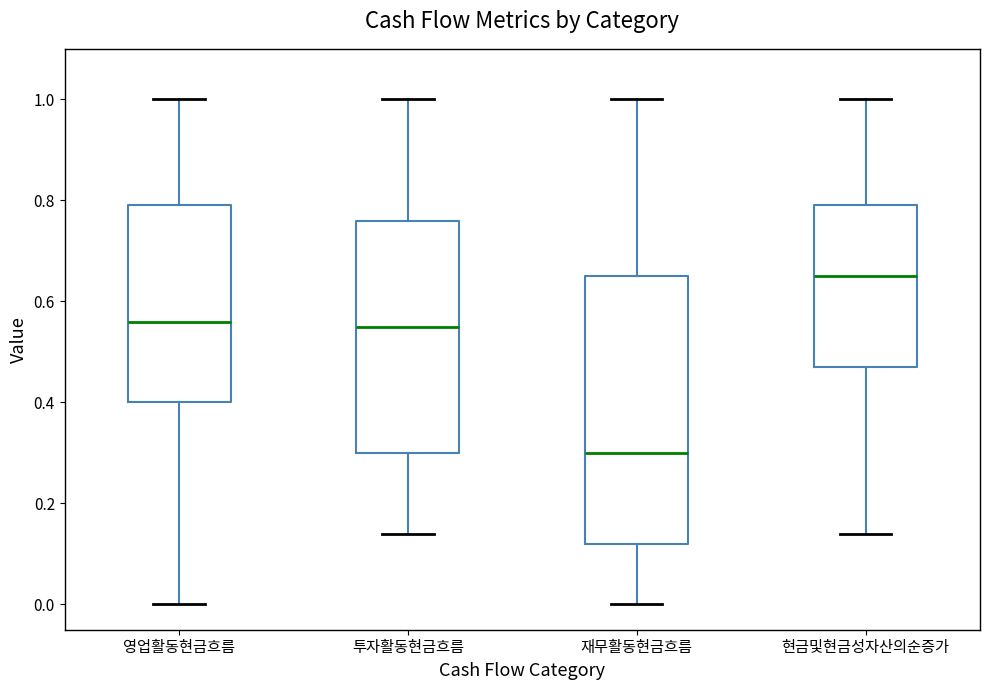

Comparing the boxes themselves (not the whiskers), which one is the tallest?

재무활동현금흐름